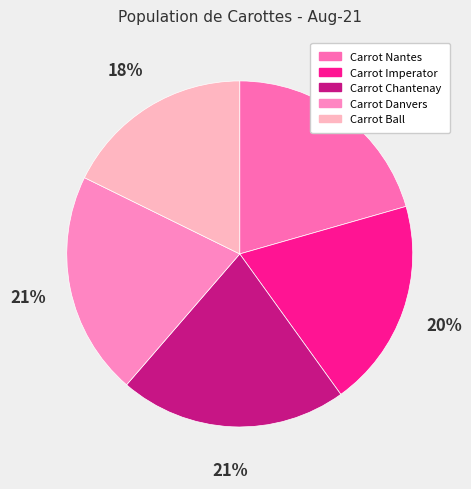

What is the change in value from Carrot Danvers to Carrot Ball?

-9